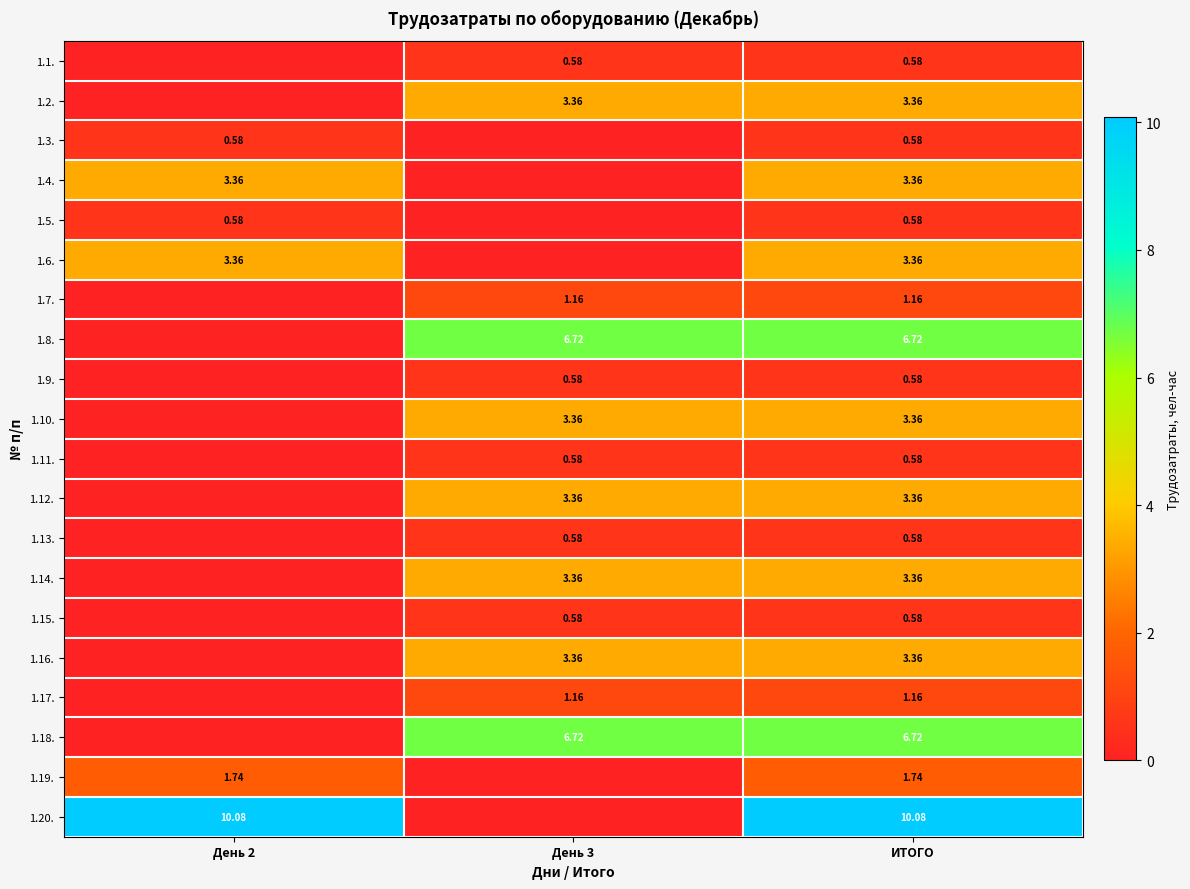

List the series in order of their peak value, lowest first.

1.1., 1.3., 1.5., 1.9., 1.11., 1.13., 1.15., 1.7., 1.17., 1.19., 1.2., 1.4., 1.6., 1.10., 1.12., 1.14., 1.16., 1.8., 1.18., 1.20.